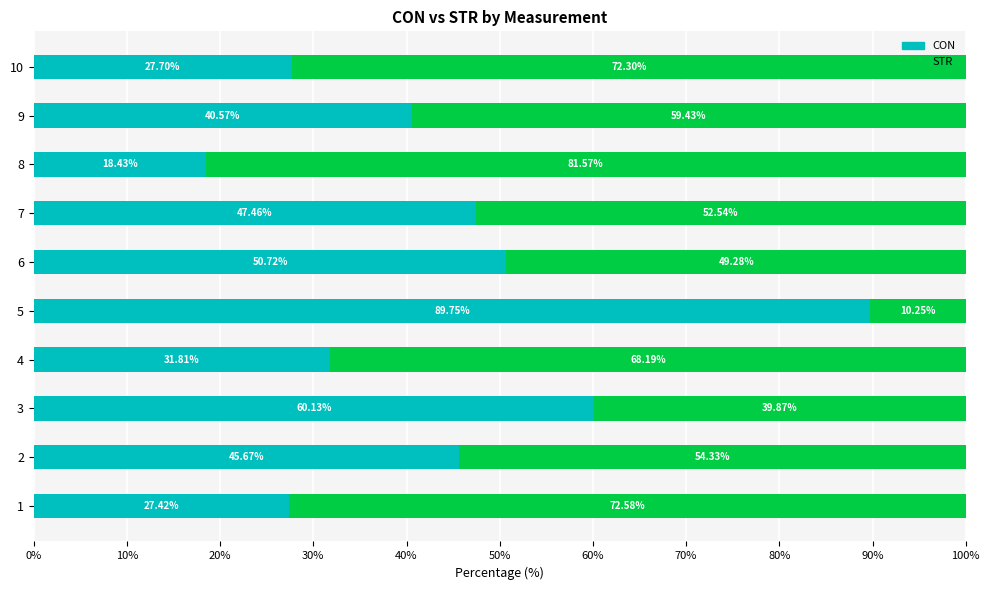

What is the difference between the CON values at 7 and 1?

20.0